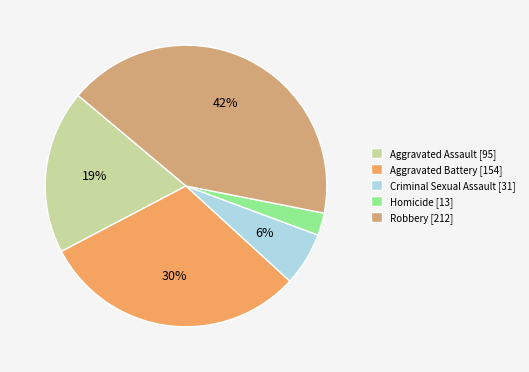

Does Aggravated Battery account for over 50% of the chart?

No